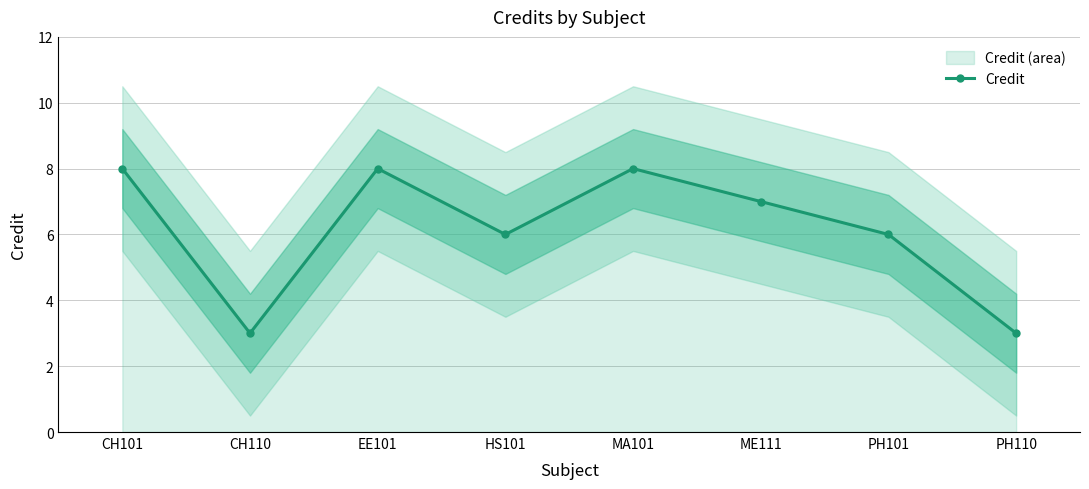

Reading right to left, list all the values displayed in this chart.

3	6	7	8	6	8	3	8